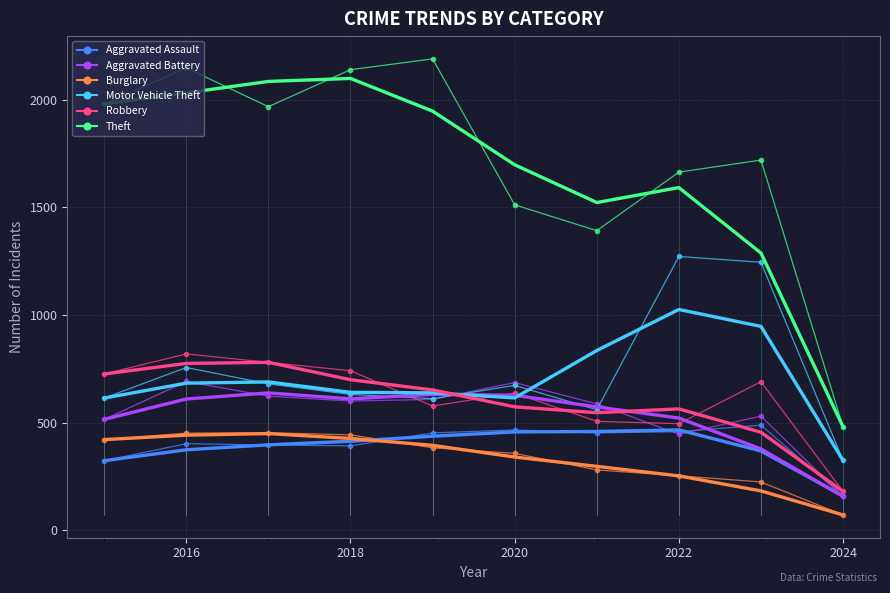

Which category has the highest value in the Theft series?

2019